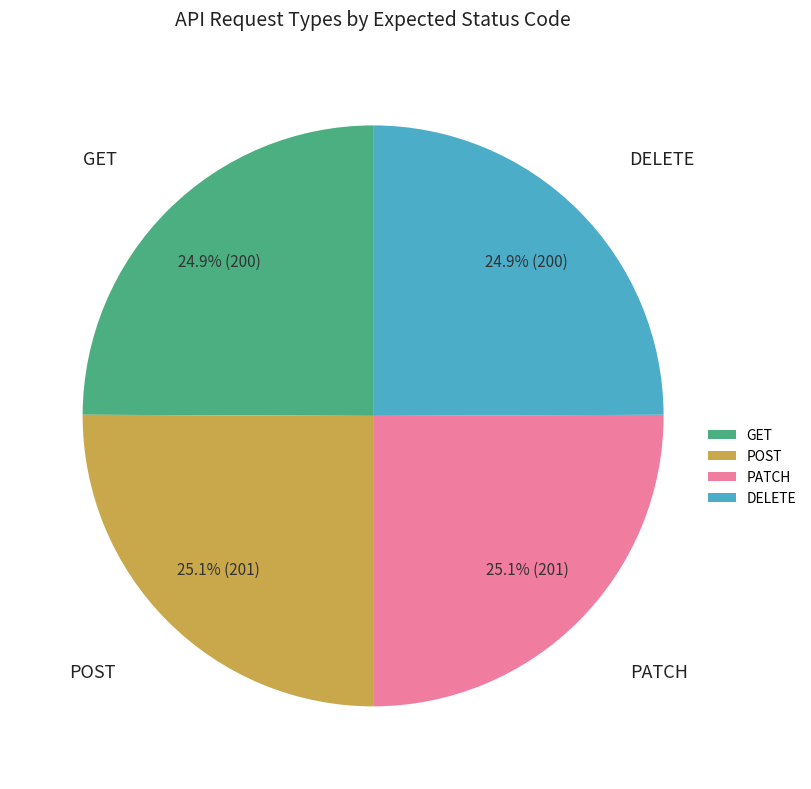

Approximately how many times larger is the value at DELETE compared to GET?

1.0